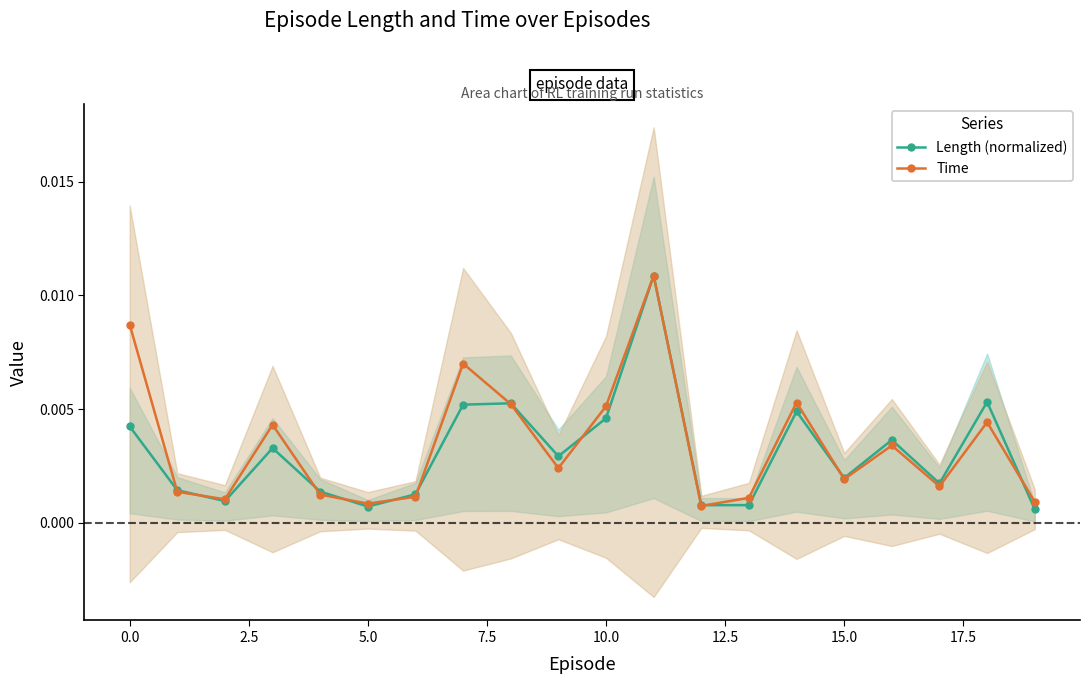

How many interior local peaks does the Length (normalized) series have?

6